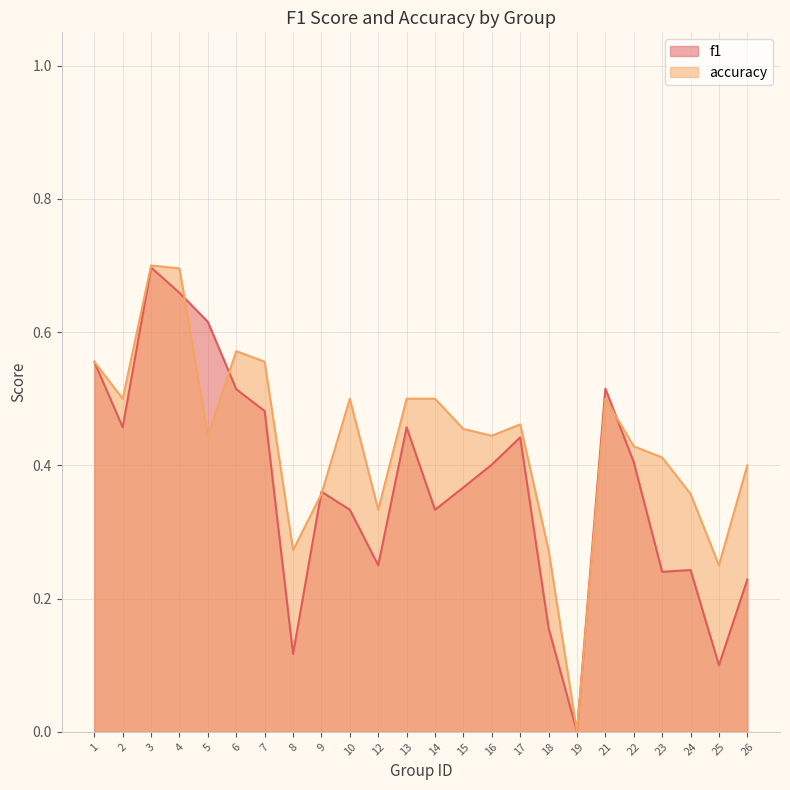

What is the sum of the accuracy values at 12 and 8?

0.6